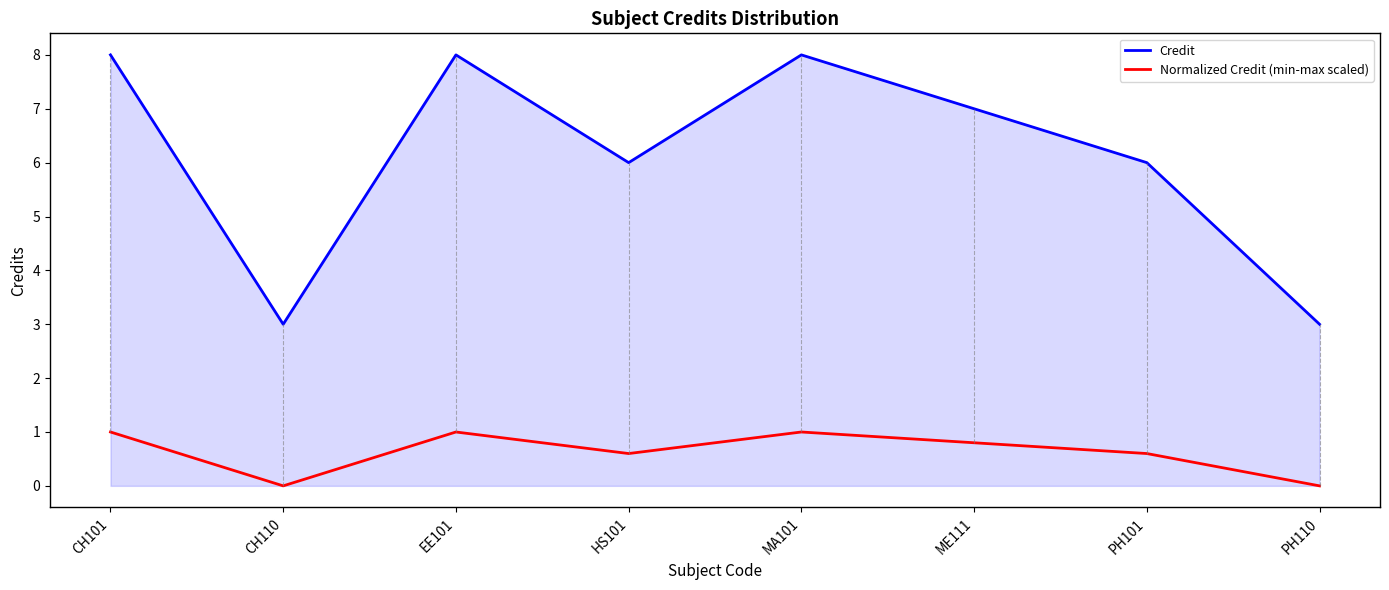

What is the greatest value displayed?

8.0